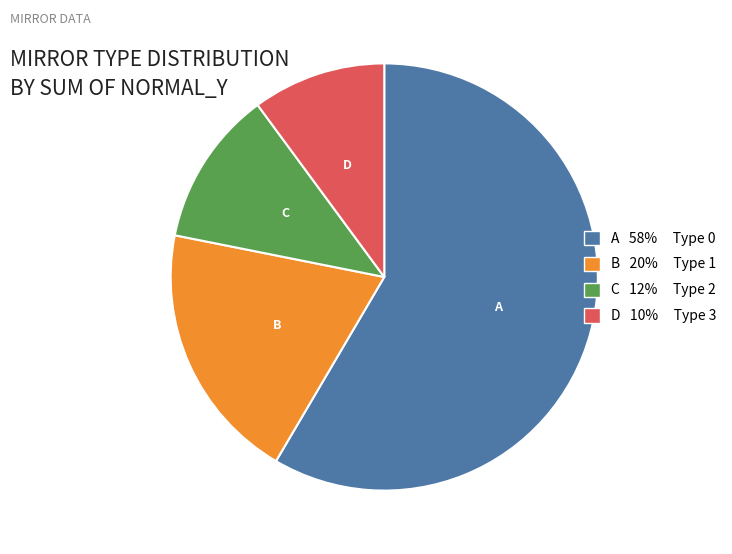

Is there any slice that represents more than half of the pie?

Yes